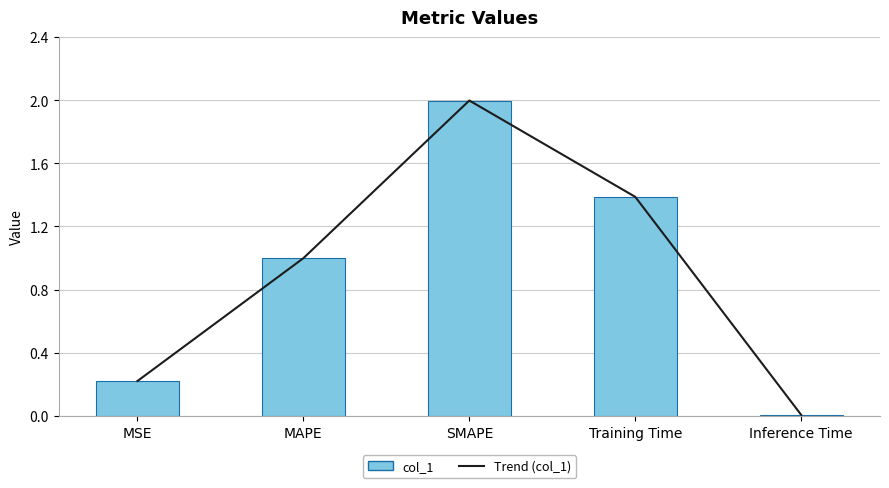

What is the difference between the col_1 values at MAPE and SMAPE?

1.0